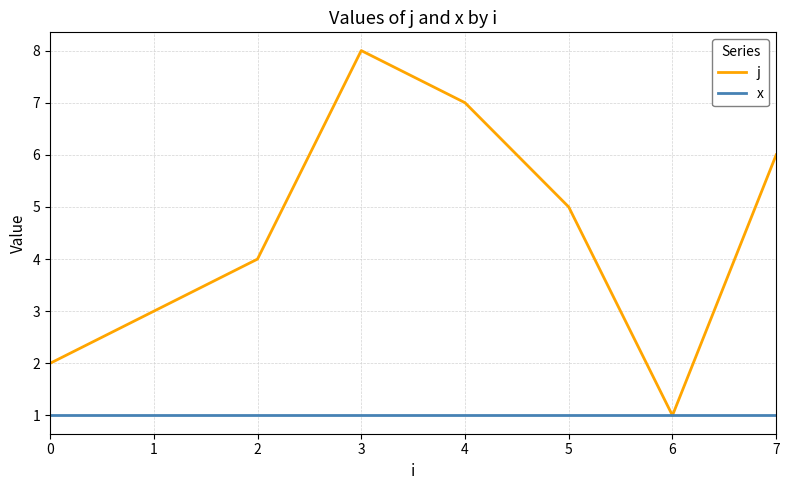

At 4, list the series in order from smallest to largest.

x, j